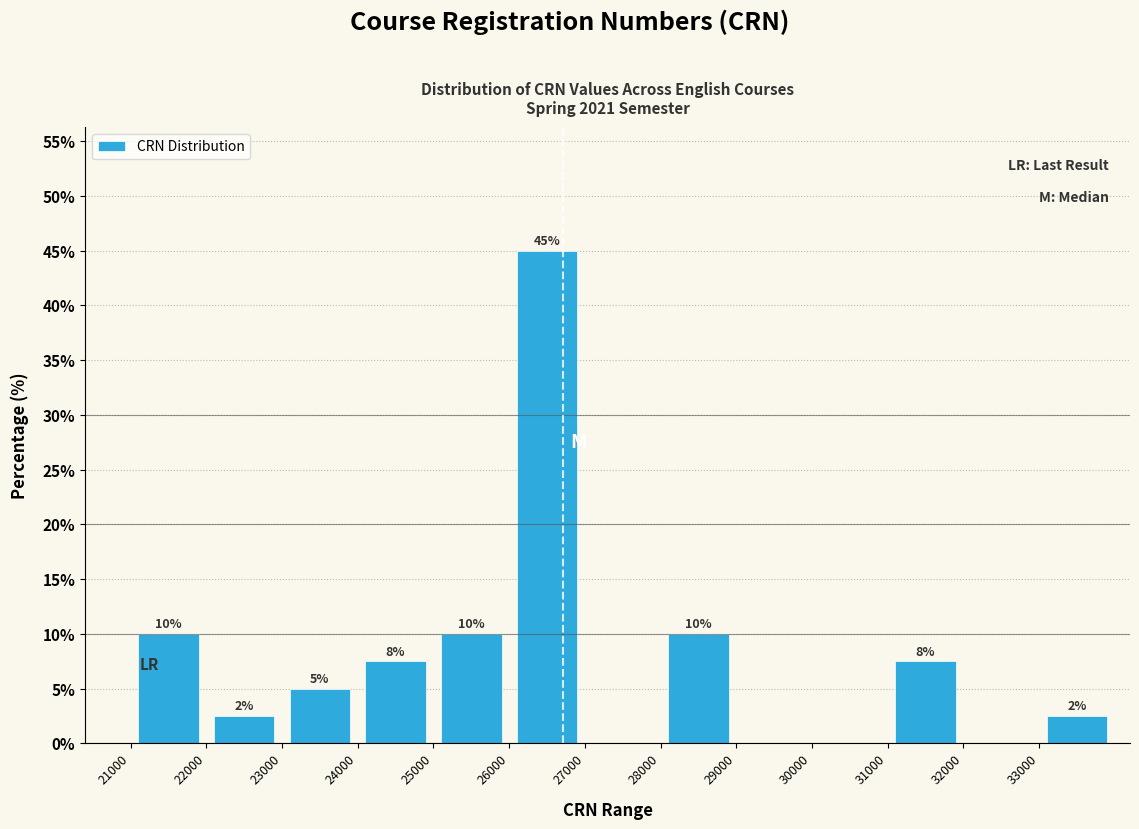

Which range on the x-axis has the tallest bar?

26000 to 27000